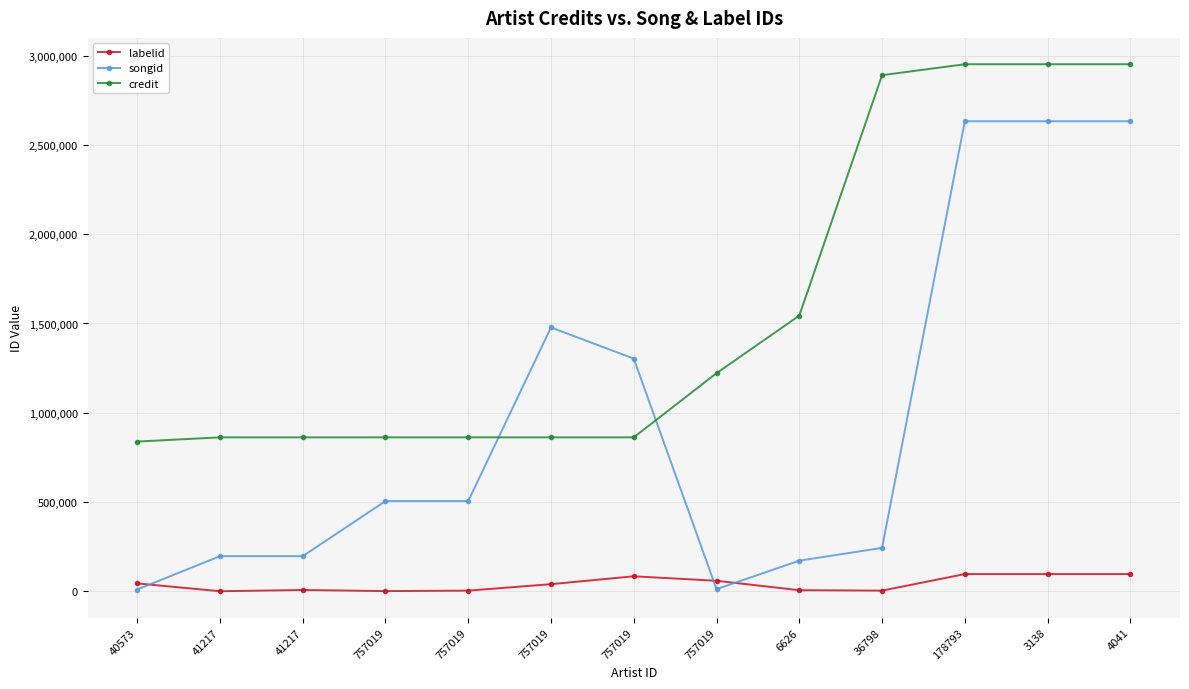

Does the chart have visible grid lines?

Yes